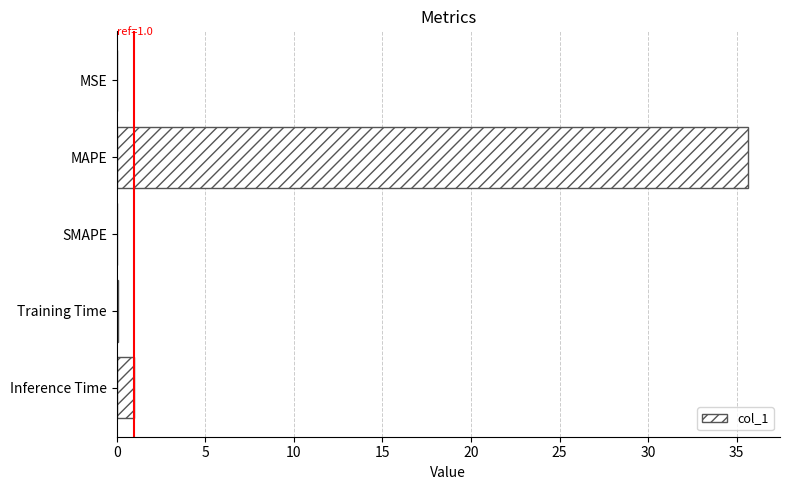

Read the value at MAPE.

35.7